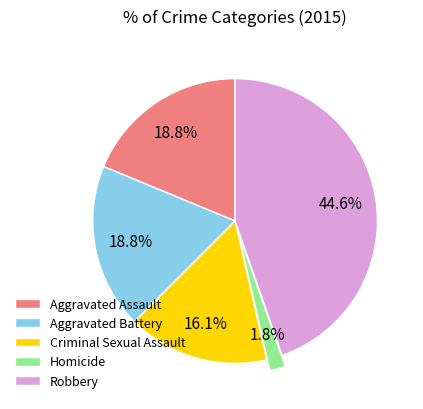

Is there any slice that represents more than half of the pie?

No